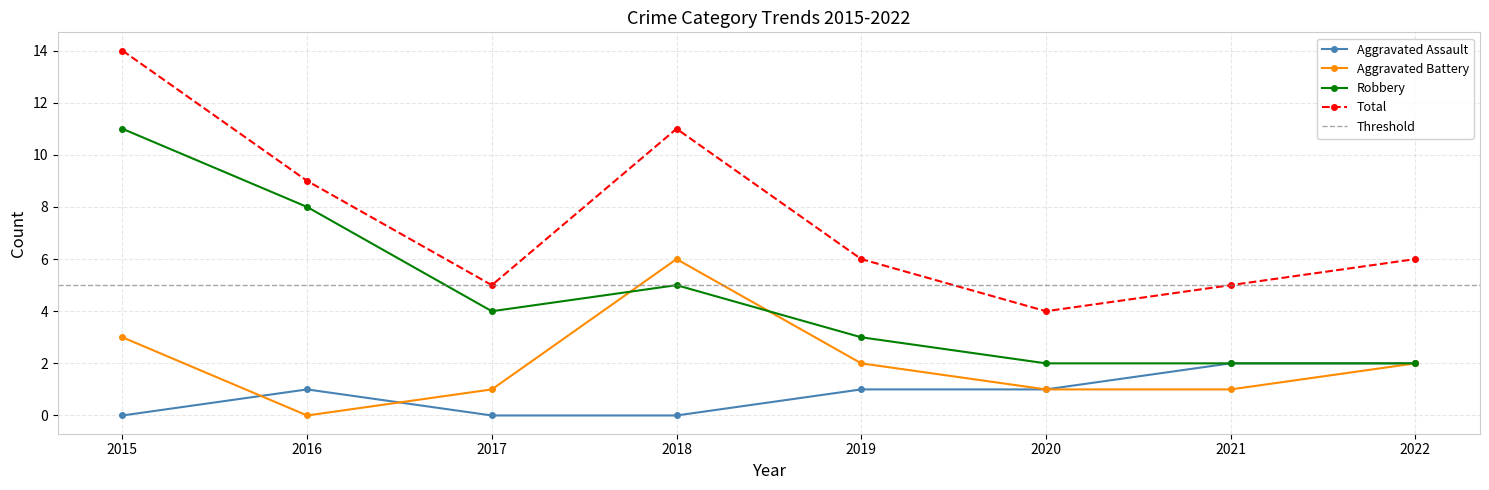

Between which two adjacent categories do Aggravated Battery and Aggravated Assault first intersect?

2015 and 2016